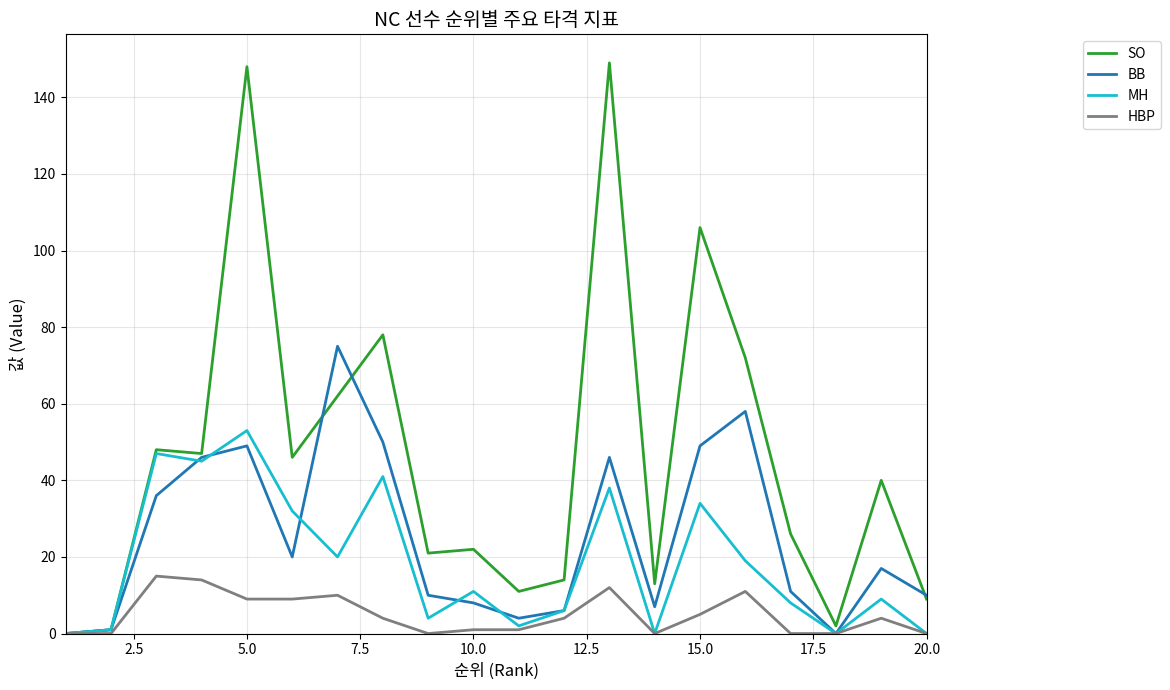

Rank the series by their maximum value, from highest to lowest.

SO, BB, MH, HBP